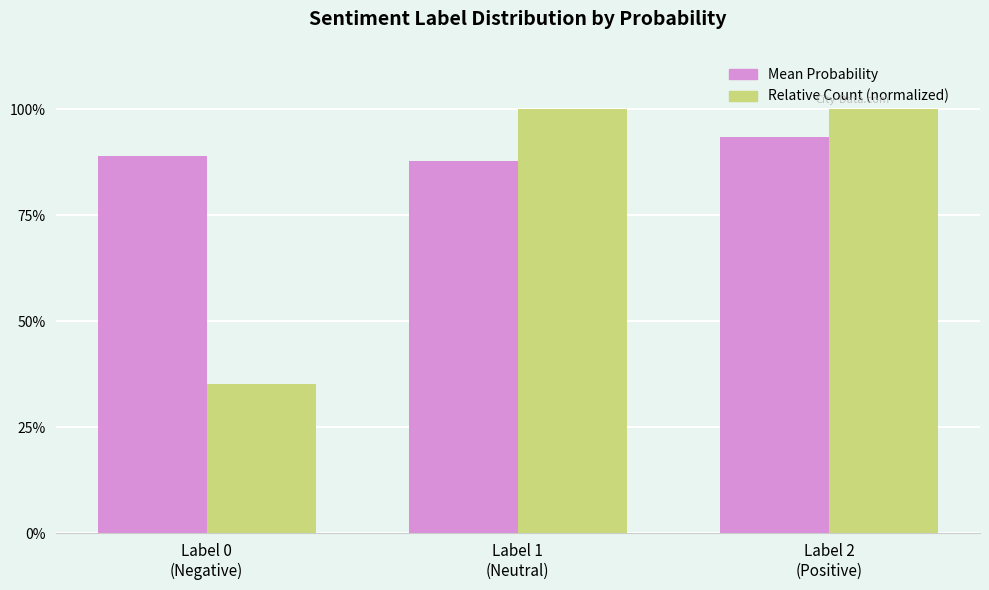

Which label corresponds to the largest value in the chart?

Label 1
(Neutral)